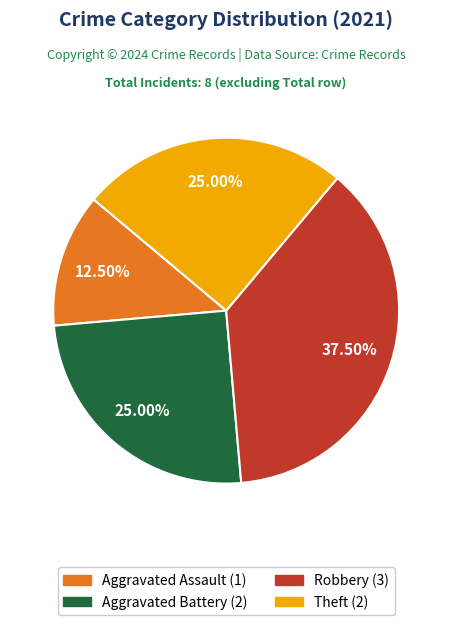

Is there a majority slice in this chart?

No